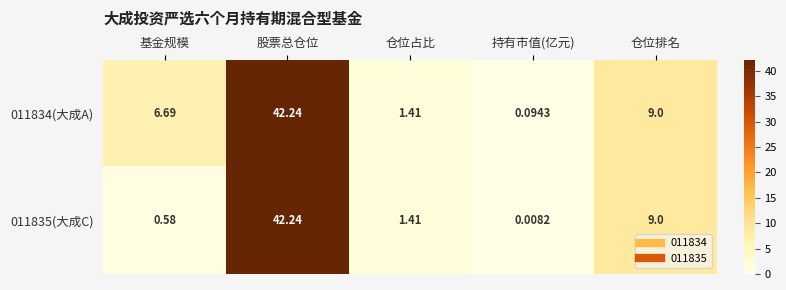

List the labels in order of 011834(大成A) value, smallest first.

持有市值(亿元), 仓位占比, 基金规模, 仓位排名, 股票总仓位